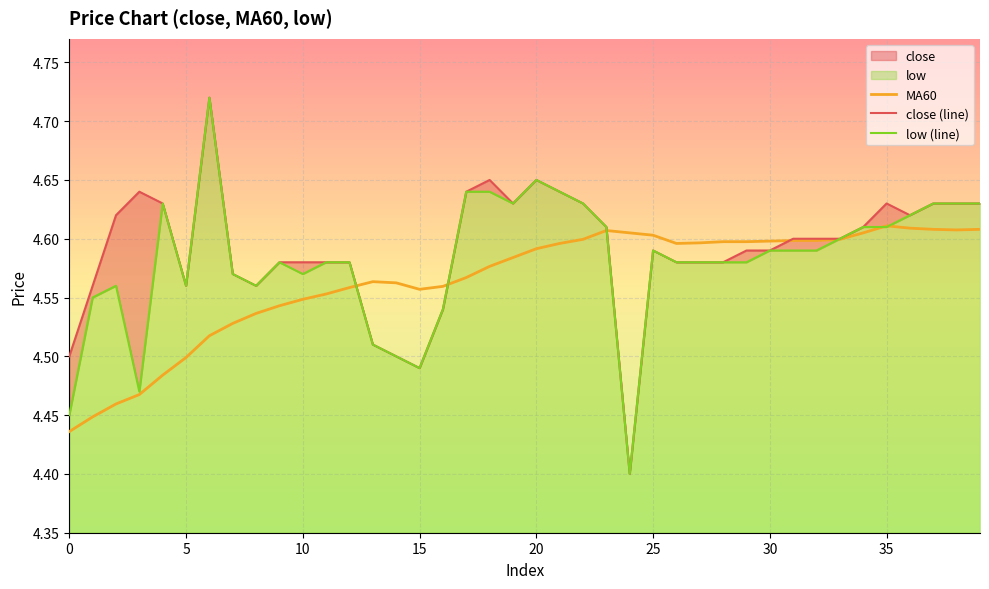

Where do low and MA60 first cross each other?

12 and 13